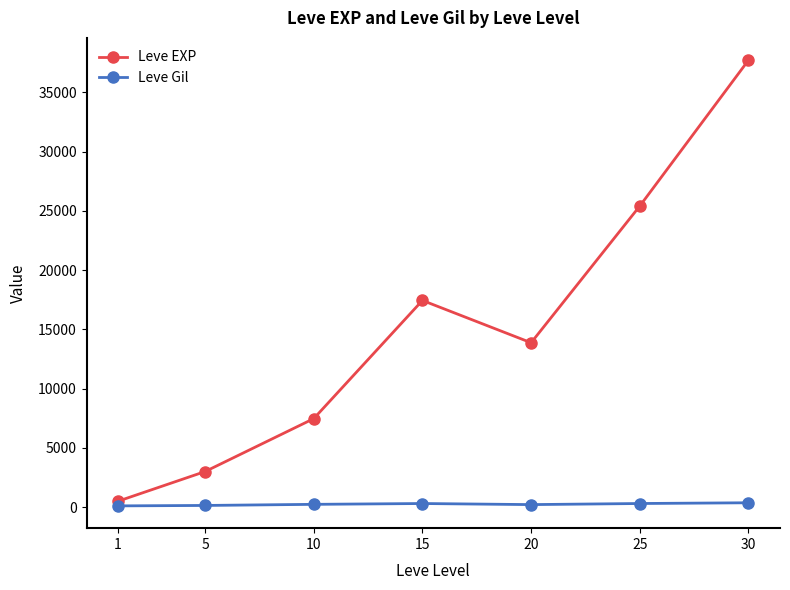

What are all the series names shown in the legend?

Leve EXP, Leve Gil